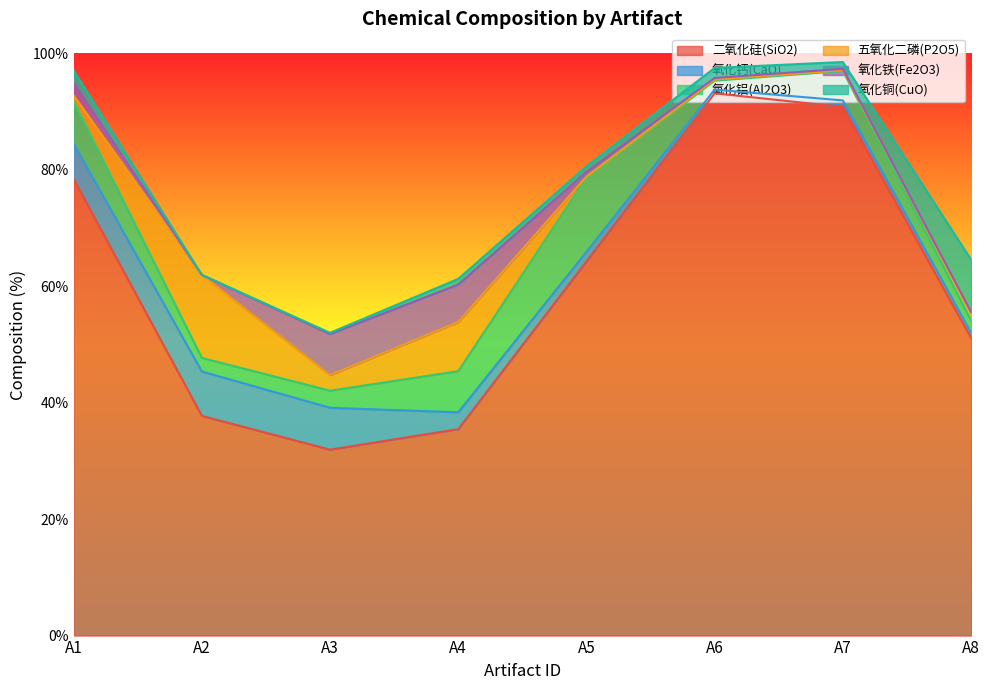

What is the total value across all series at A4?

61.3